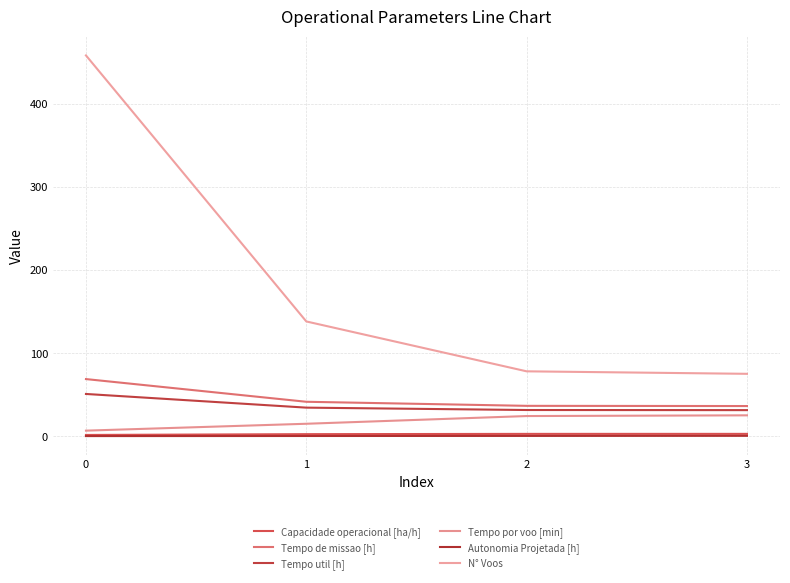

What is the difference between the second highest and second lowest values in the Autonomia Projetada [h] series?

0.1